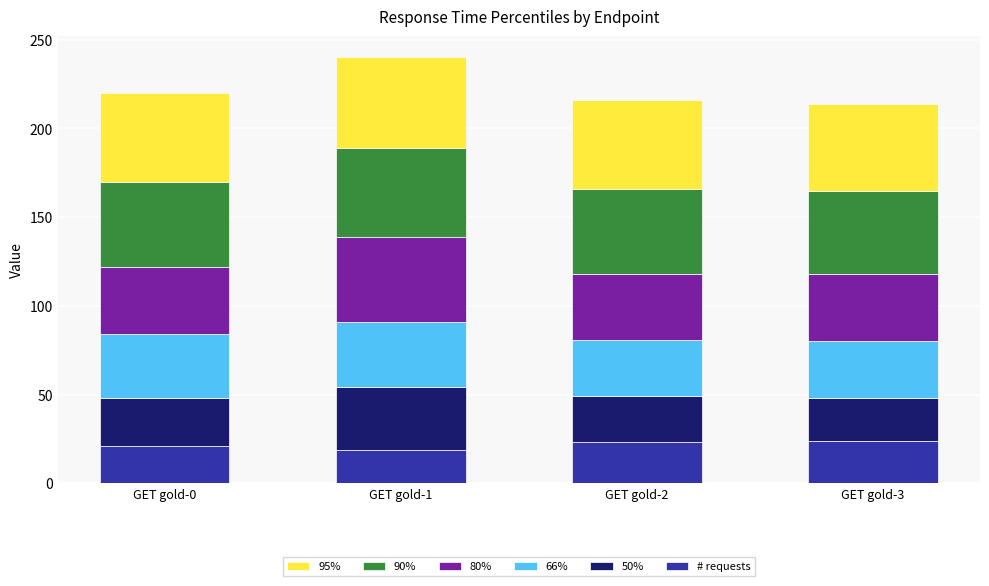

What is the highest value of the # requests series?

24